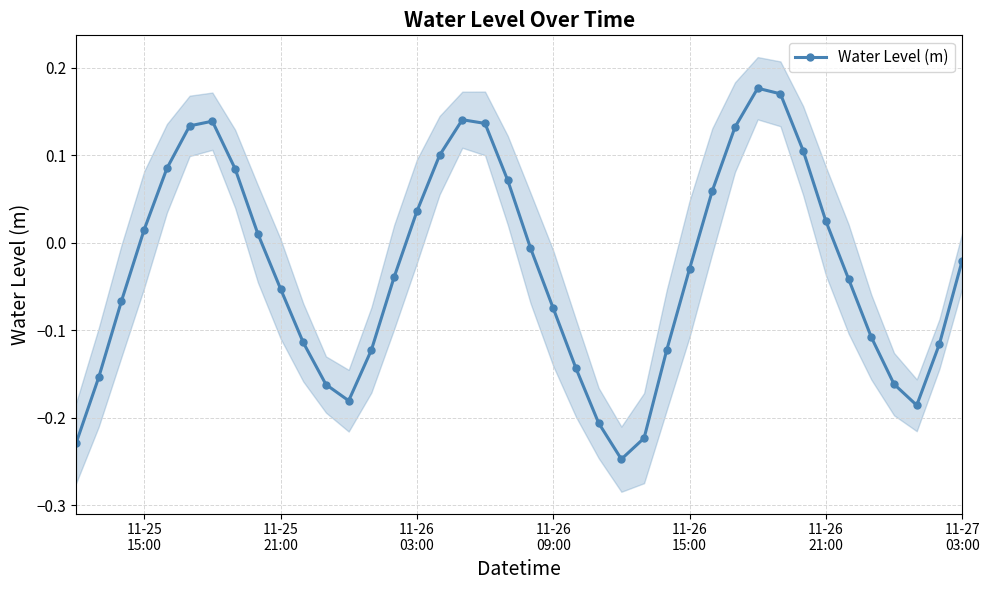

What is the smallest value displayed?

-0.2